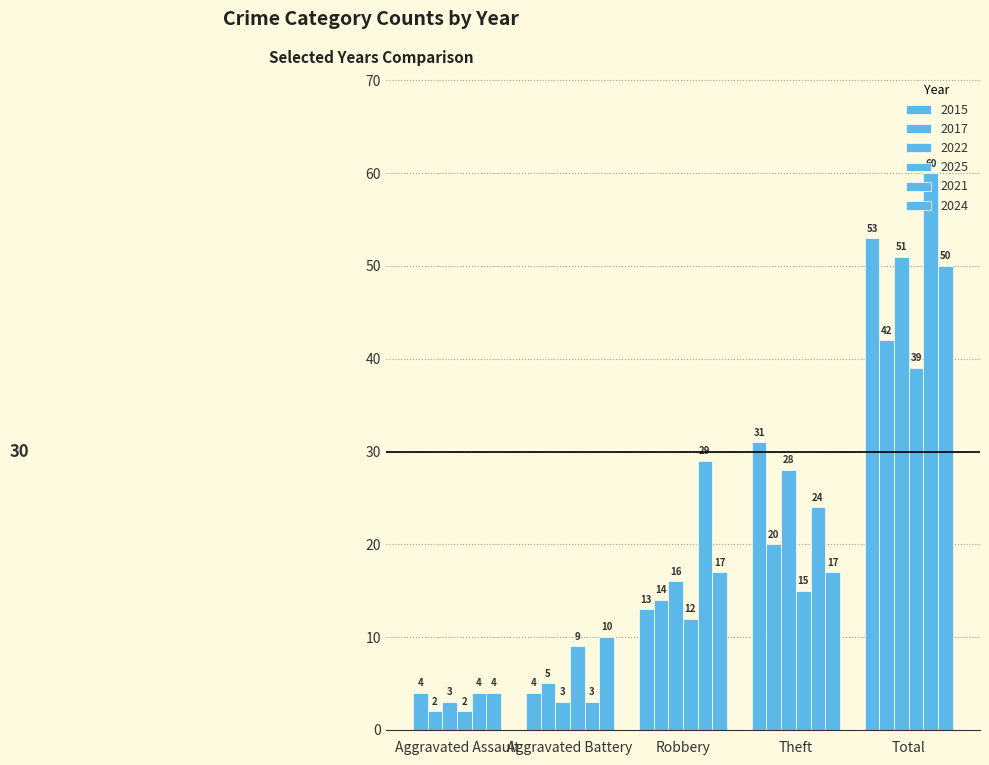

Does the chart contain any negative values?

No